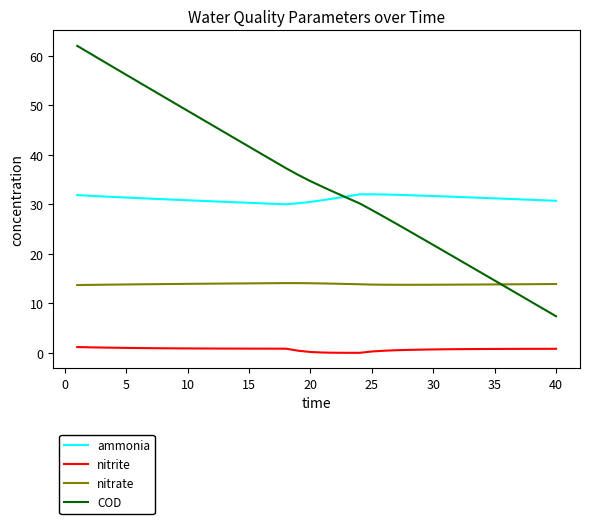

Which series has the largest total across all categories?

COD